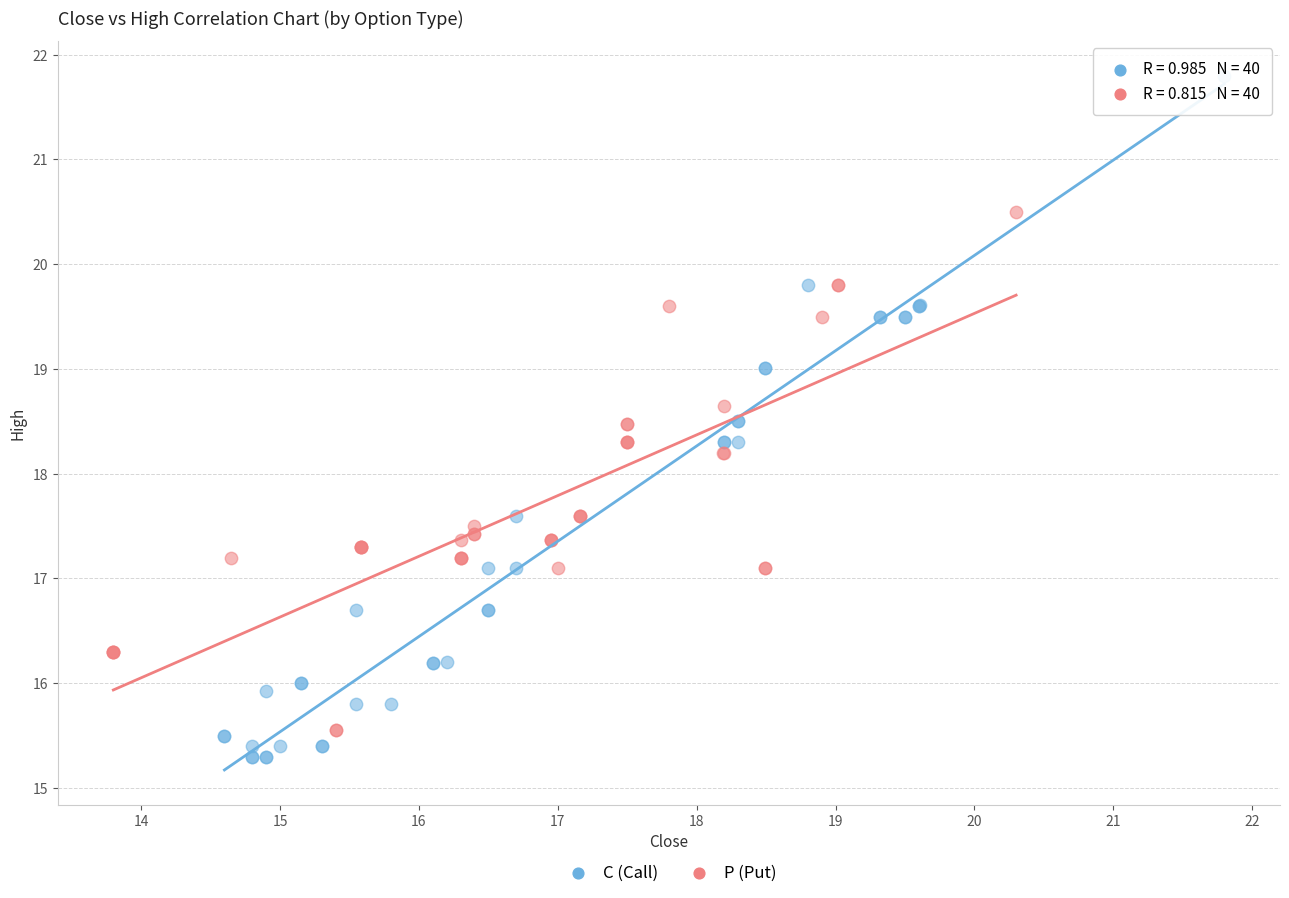

Which series contains the lowest Y value?

C (Call)